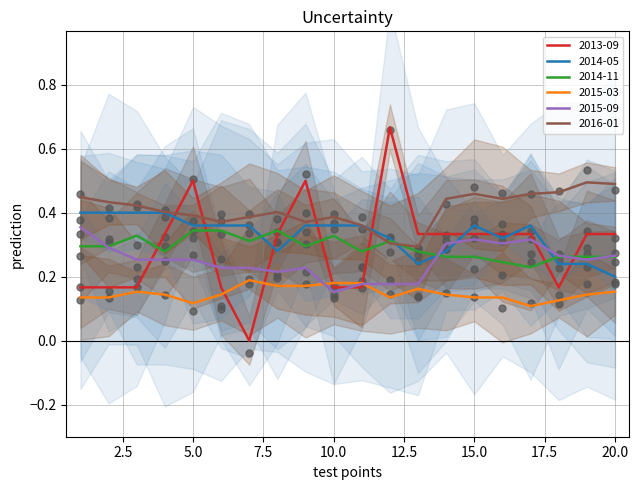

What are all the series names shown in the legend?

2013-09, 2014-05, 2014-11, 2015-03, 2015-09, 2016-01